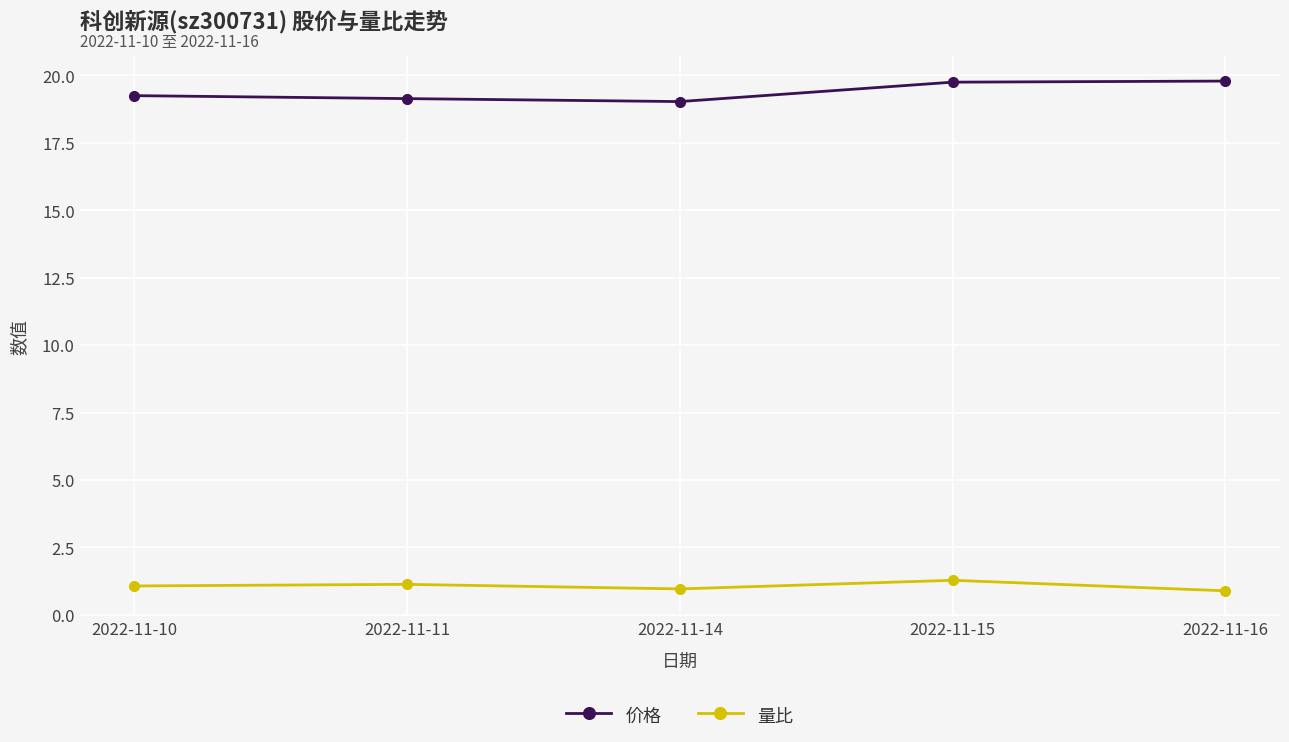

Rank the series by their maximum value, from highest to lowest.

价格, 量比